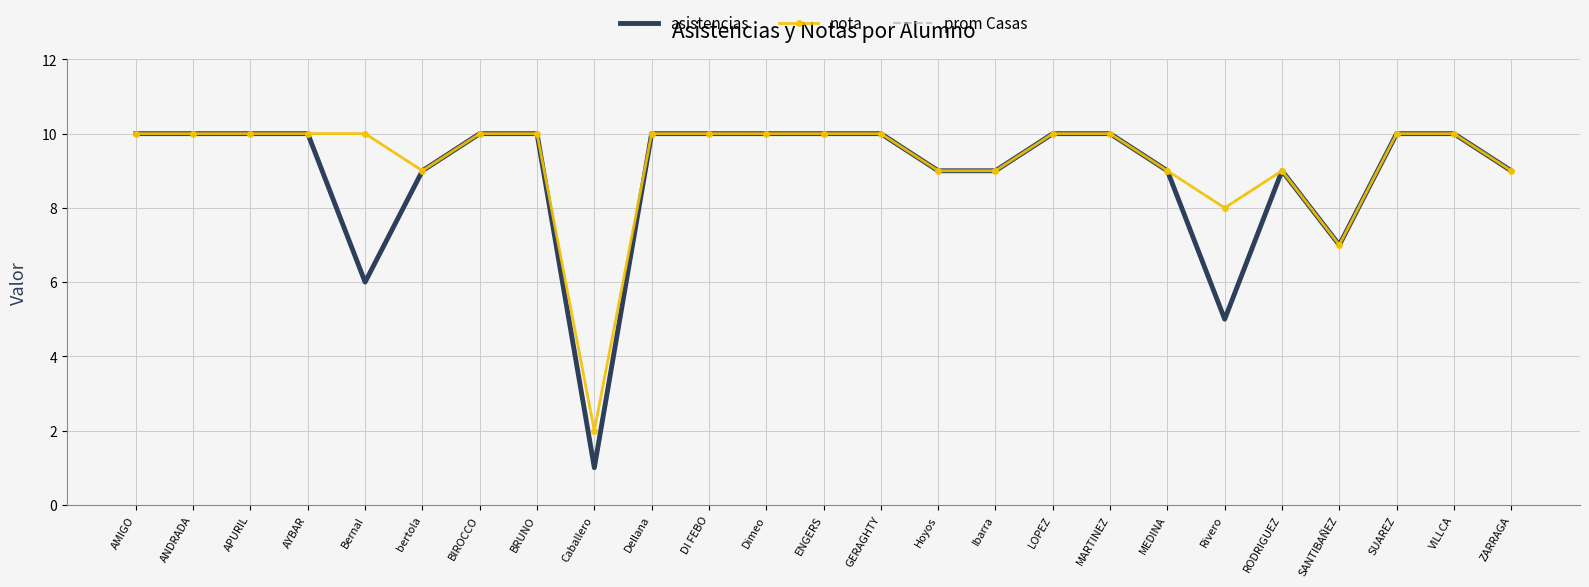

Reading left to right, what are all the values shown in this chart?

asistencias: 10	10	10	10	6	9	10	10	1	10	10	10	10	10	9	9	10	10	9	5	9	7	10	10	9
nota: 10	10	10	10	10	9	10	10	2	10	10	10	10	10	9	9	10	10	9	8	9	7	10	10	9
prom Casas: 10	10	10	10	10	9	10	10	2	10	10	10	10	10	9	9	10	10	9	8	9	7	10	10	9